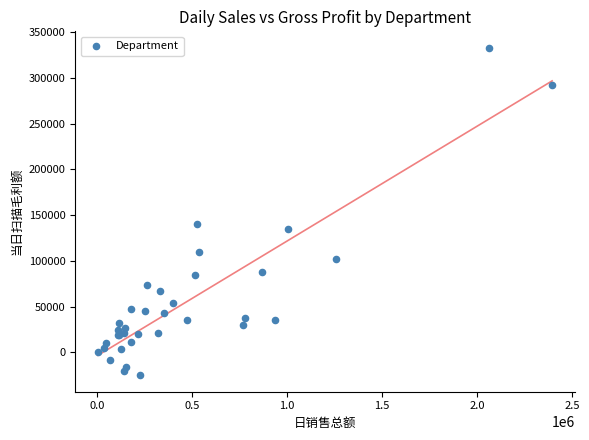

What Y value in the scatter plot is closest to 153902?

140205.8